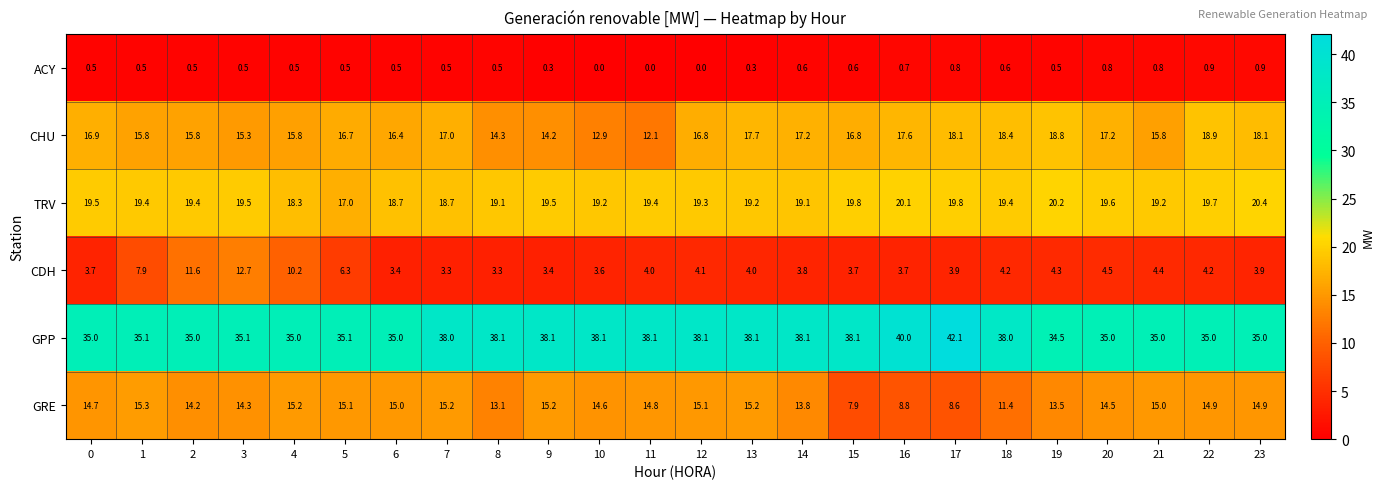

Rank the series at 15 from highest to lowest value.

GPP, TRV, CHU, GRE, CDH, ACY